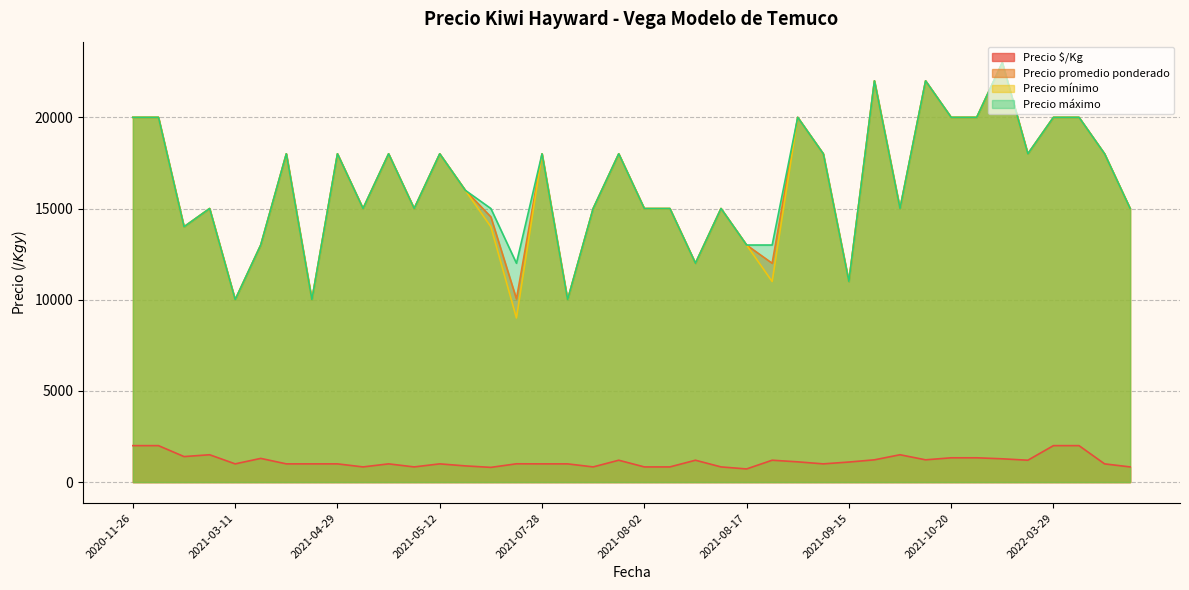

What is the smallest value displayed?

722